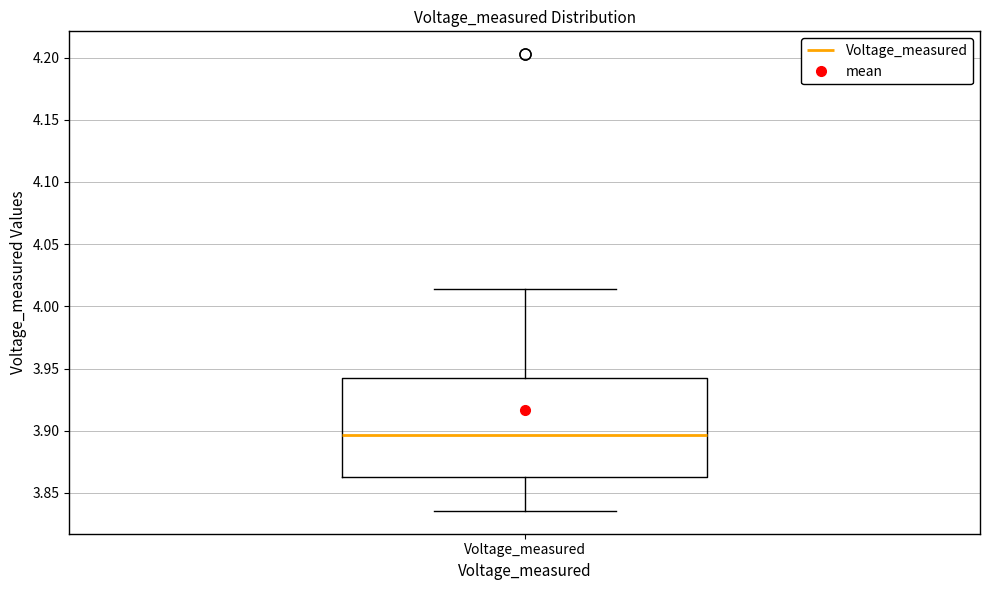

Transcribe this box plot: give where the median line is, the range the box spans, and where the two whiskers end, as read against the y-axis. The values are not printed on the chart, so give them approximately, as read against the axis.

median 3.895, box 3.865 to 3.945, whiskers 3.835 to 4.015